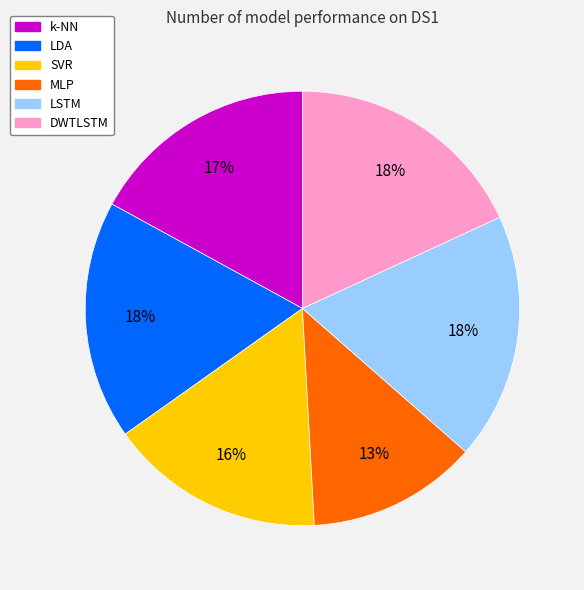

Is the sum of MLP and SVR greater than half?

No